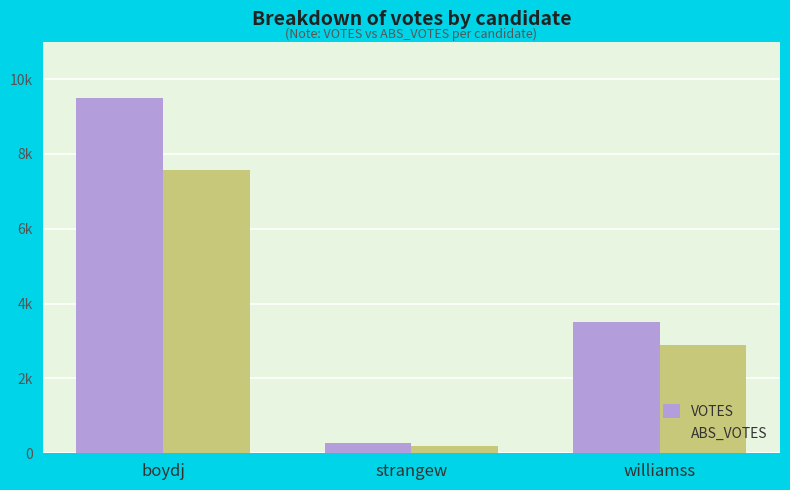

How many ABS_VOTES values are between 185 and 7568?

3